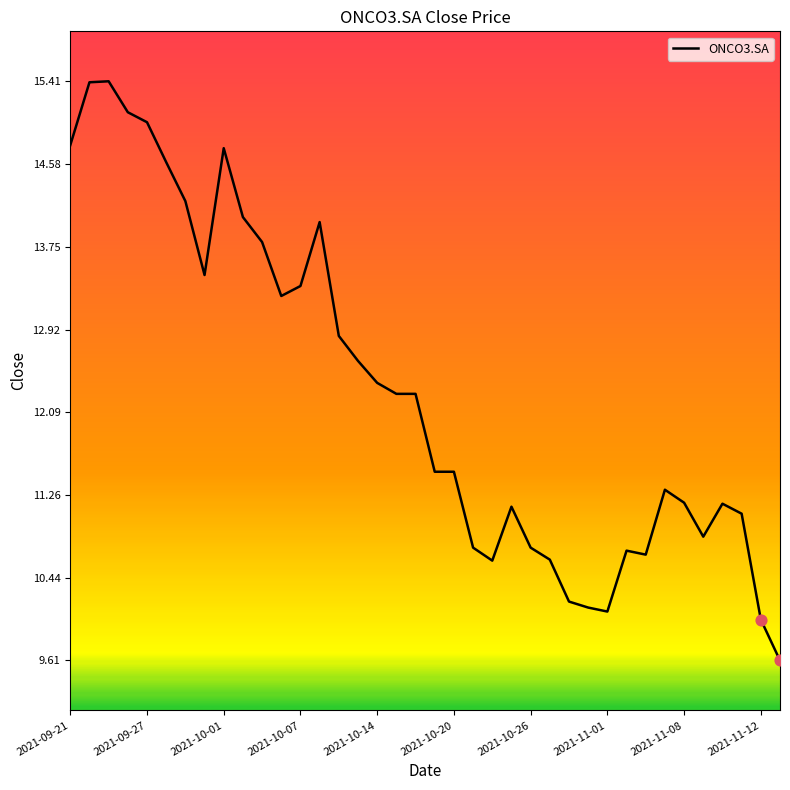

What is the smallest value displayed?

9.6